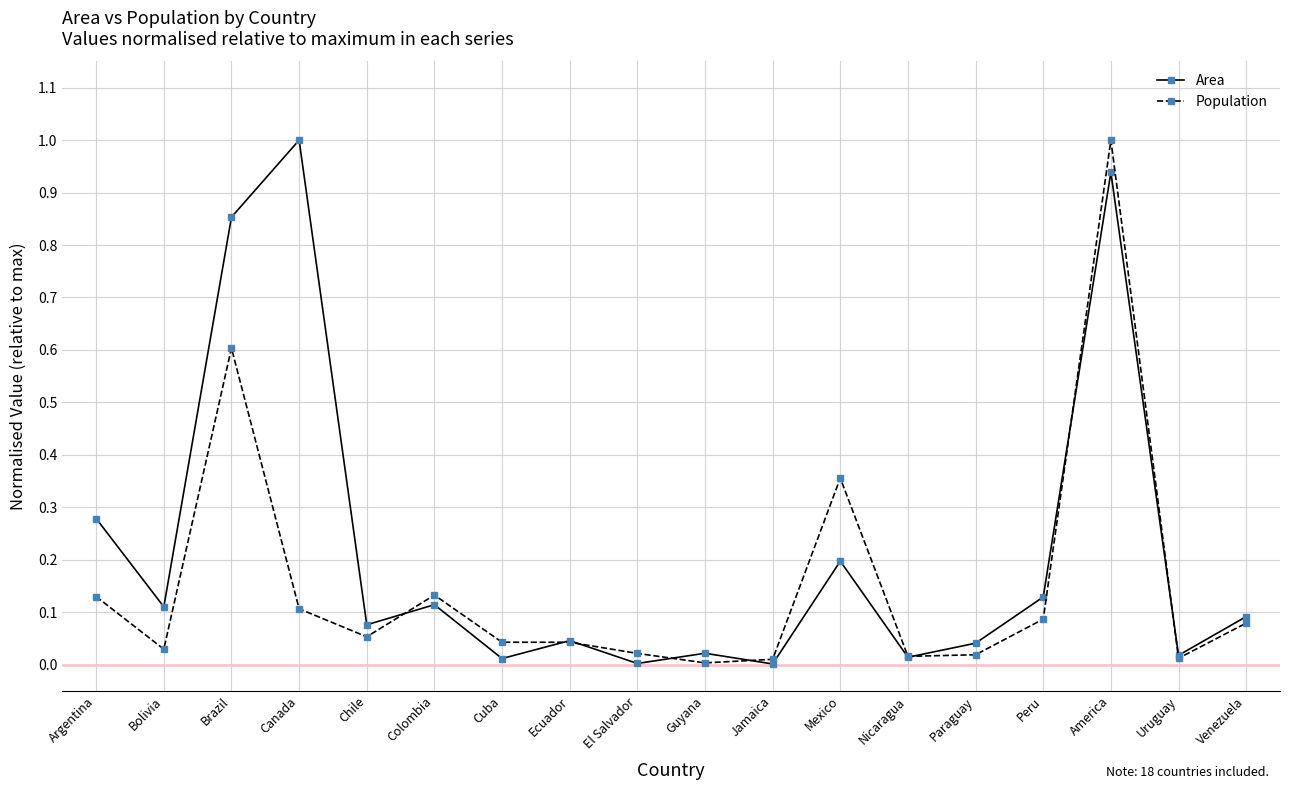

Does the chart have visible grid lines?

Yes